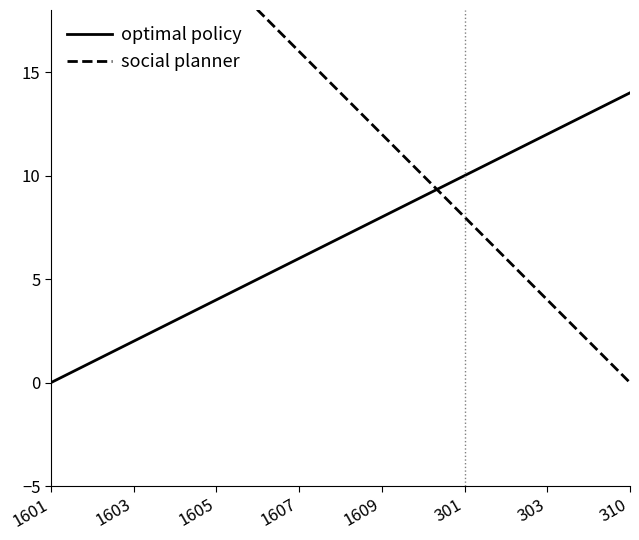

The value of optimal policy at 1607 is 6. True or false?

True